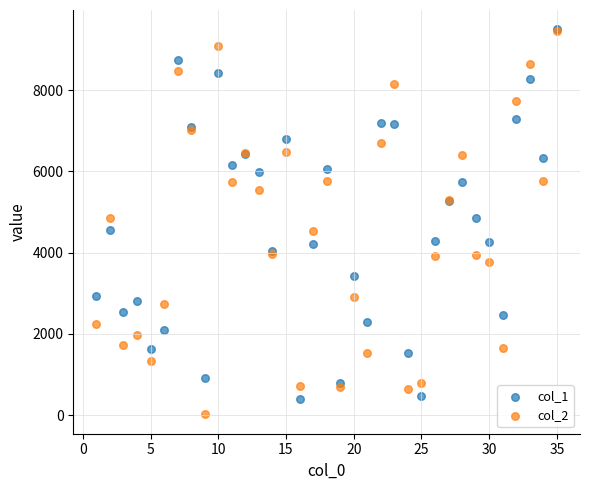

Which series has the largest Y range (max minus min)?

col_2